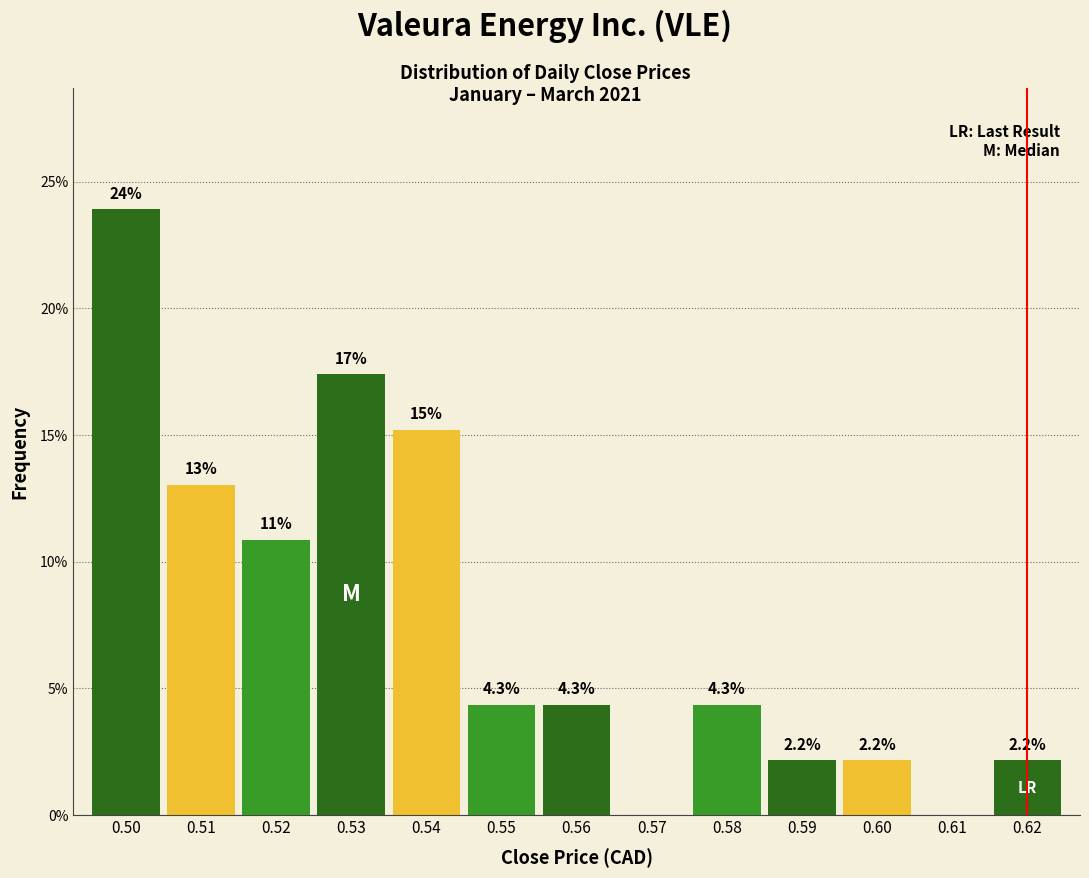

Reading left to right, transcribe all the data shown in this chart.

0.50=23.9	0.51=13.0	0.52=10.9	0.53=17.4	0.54=15.2	0.55=4.3	0.56=4.3	0.57=0.0	0.58=4.3	0.59=2.2	0.60=2.2	0.61=0.0	0.62=2.2